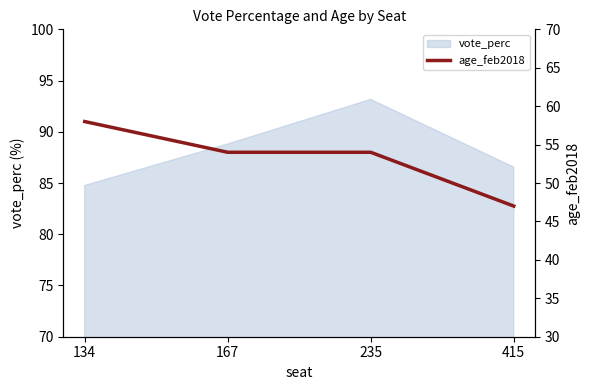

How many interior local peaks does the vote_perc series have?

1